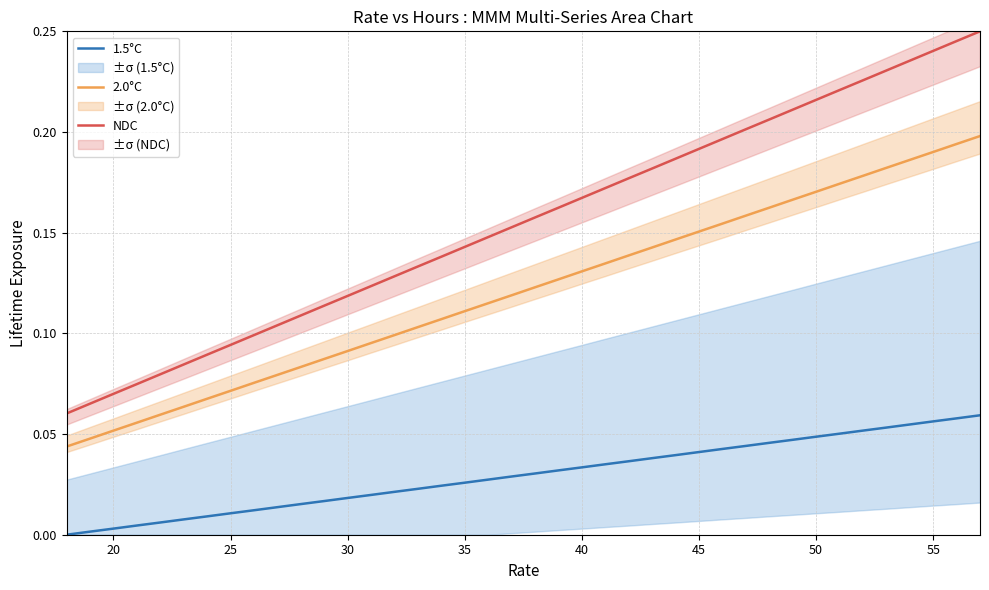

True or false: 2.0°C and NDC cross at least once.

False